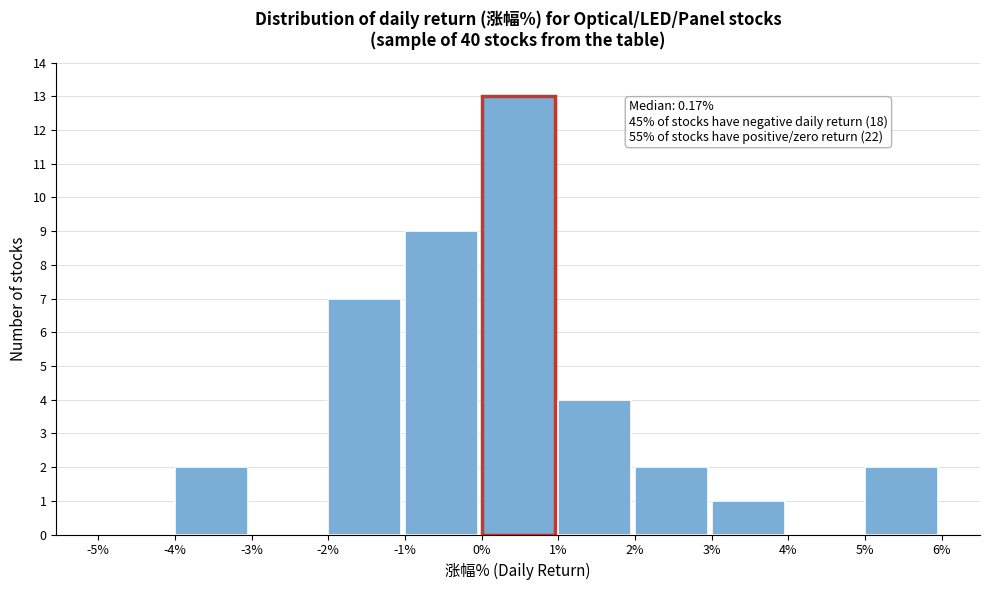

Which range on the x-axis has the tallest bar?

0% to 1%